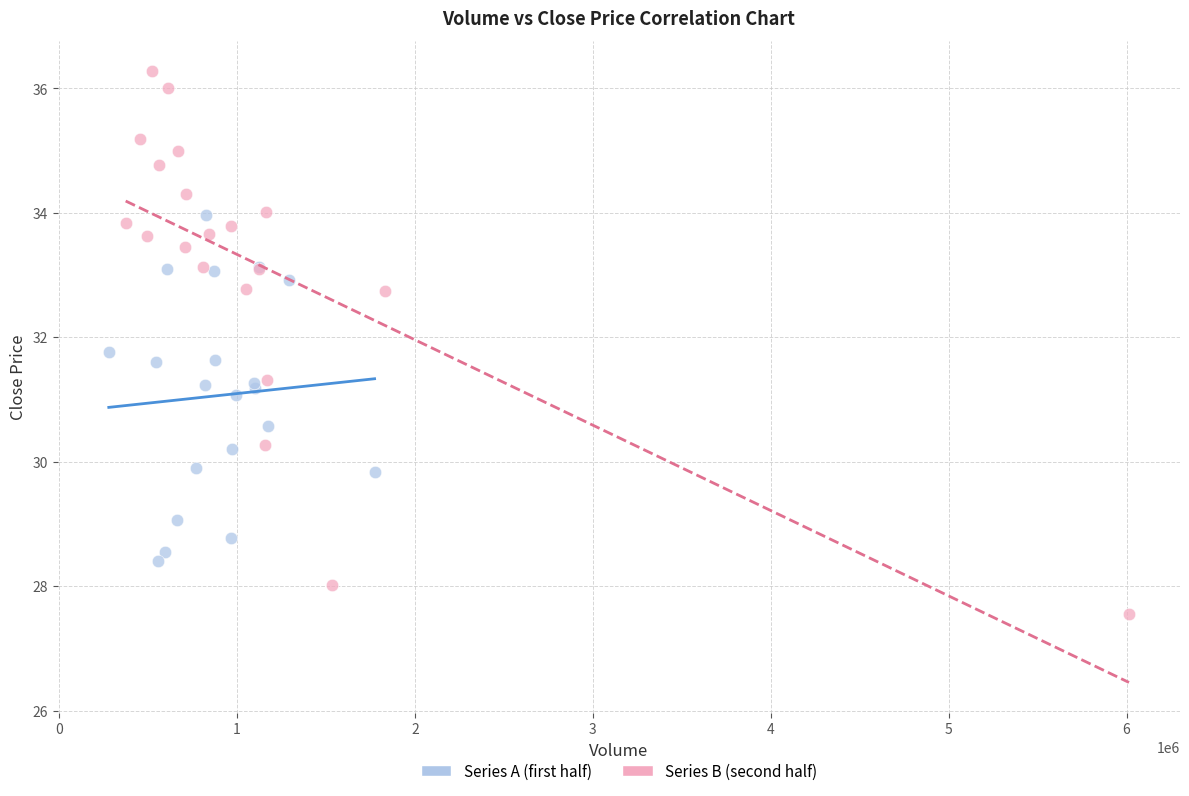

Which series contains the highest Y value?

Series B (second half)